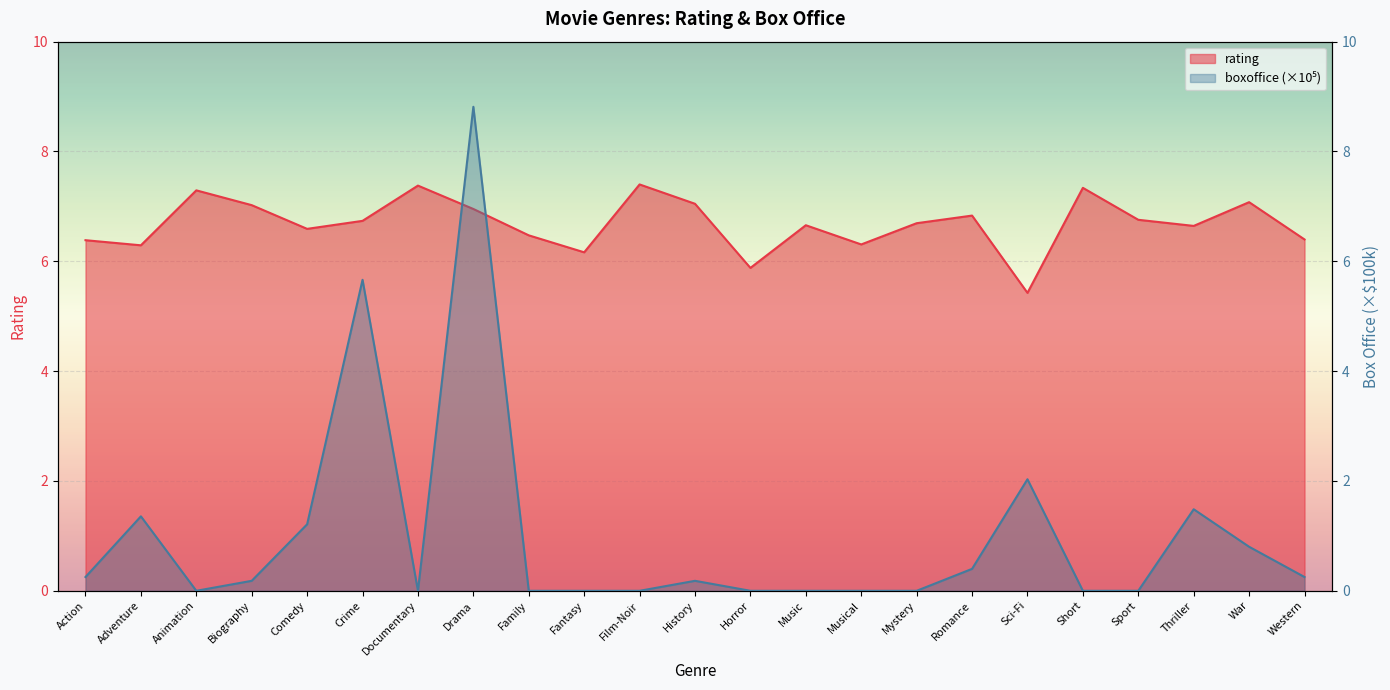

How many data points in boxoffice_scaled are above 0?

12